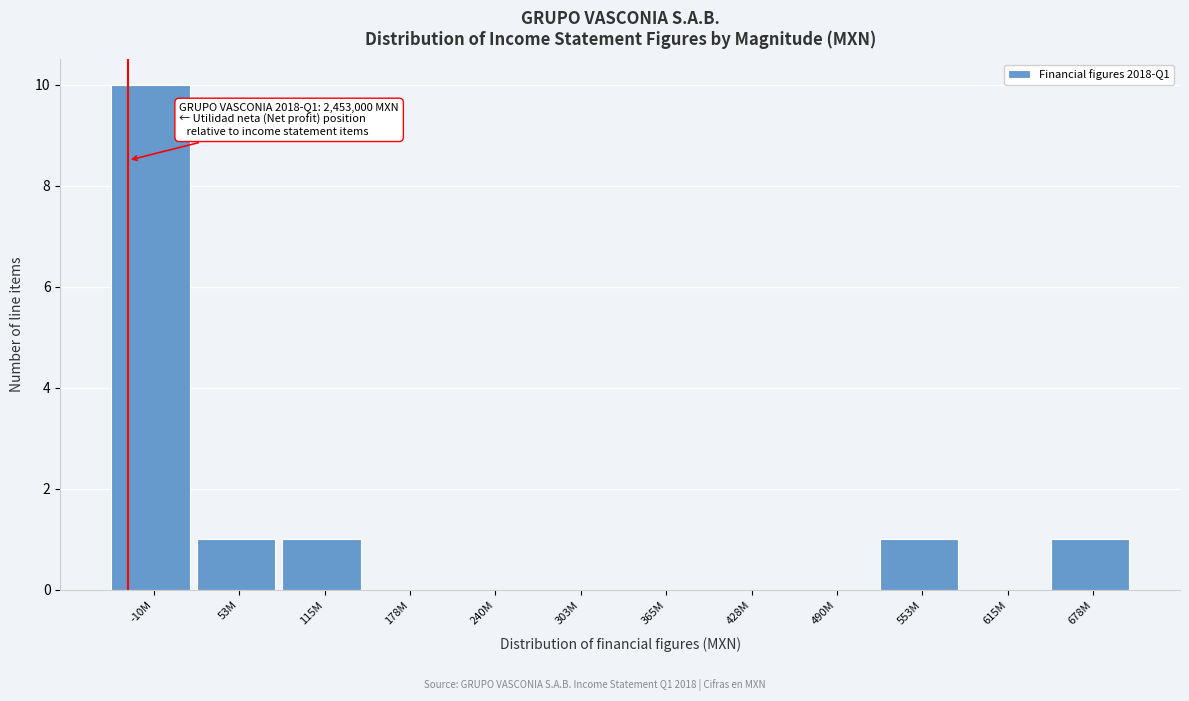

Reading left to right, transcribe all the data shown in this chart.

-10M=10	53M=1	115M=1	178M=0	240M=0	303M=0	365M=0	428M=0	490M=0	553M=1	615M=0	678M=1